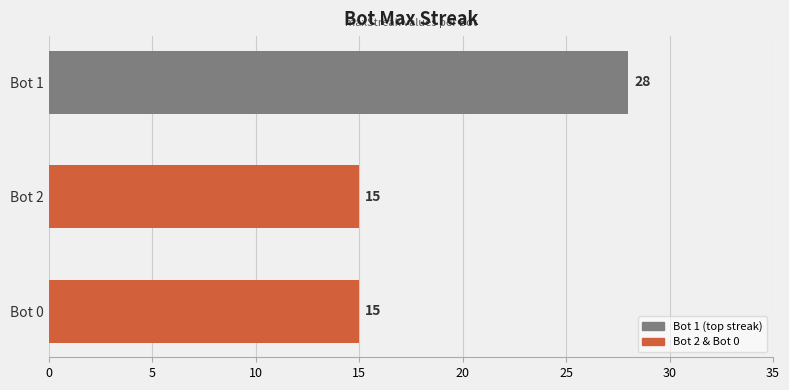

What is the difference between the maximum and minimum values?

13